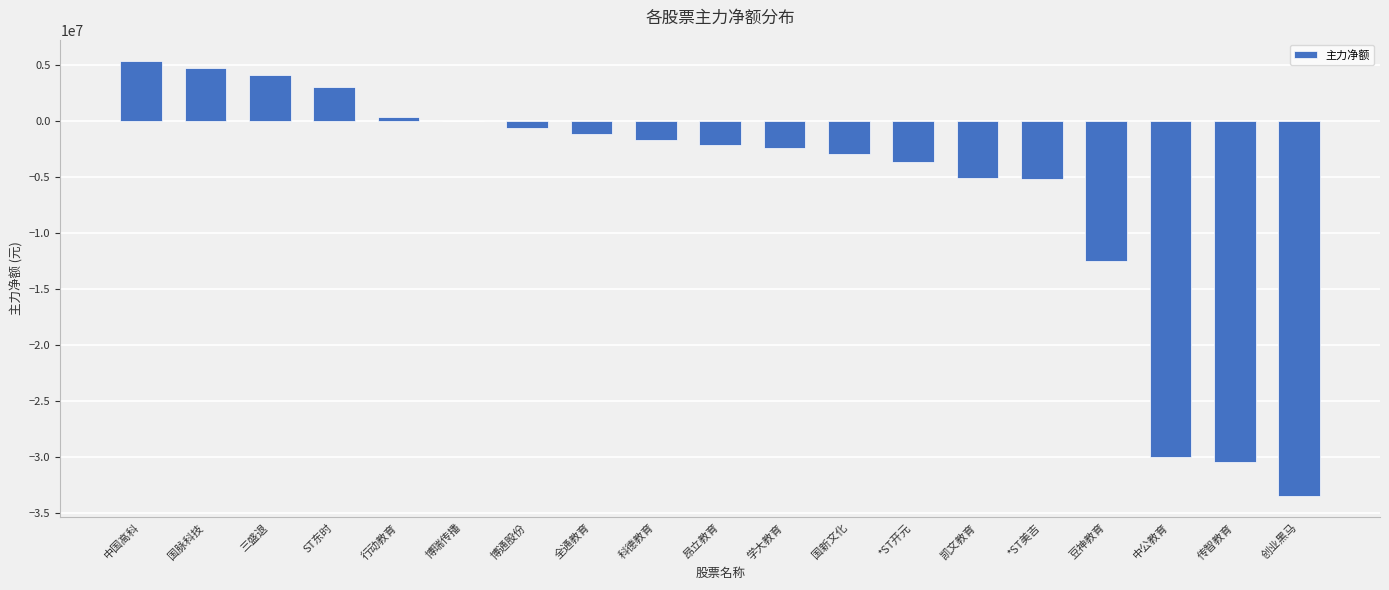

What is the approximate value at 全通教育, to the nearest 50?

-1172750